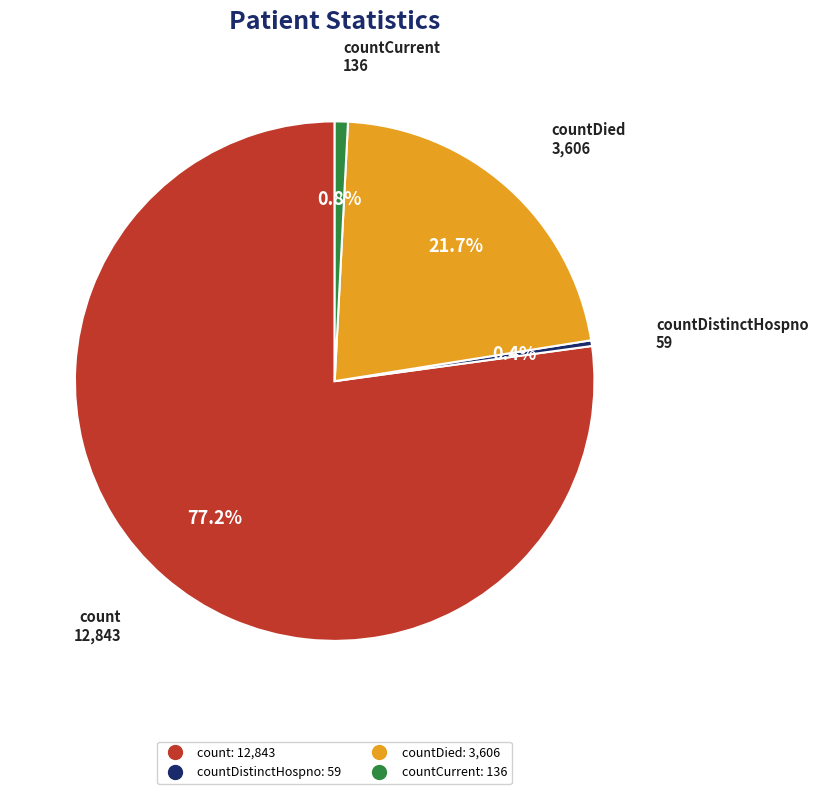

Is there any slice that represents more than half of the pie?

Yes